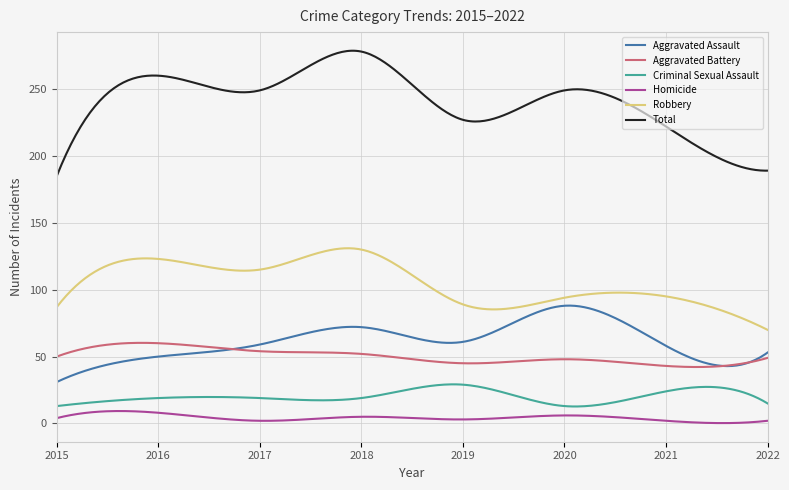

True or false: Homicide and Criminal Sexual Assault cross at least once.

False